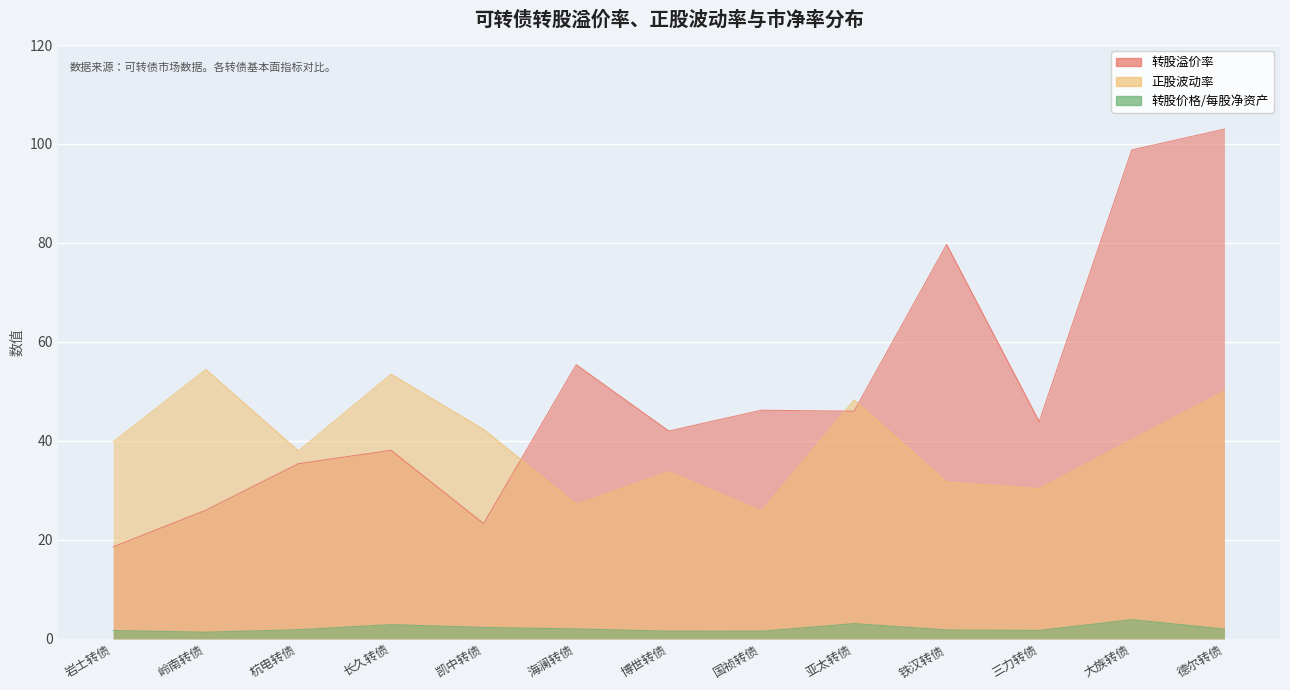

What is the value of the 转股溢价率 point at the 5th from the left?

23.3